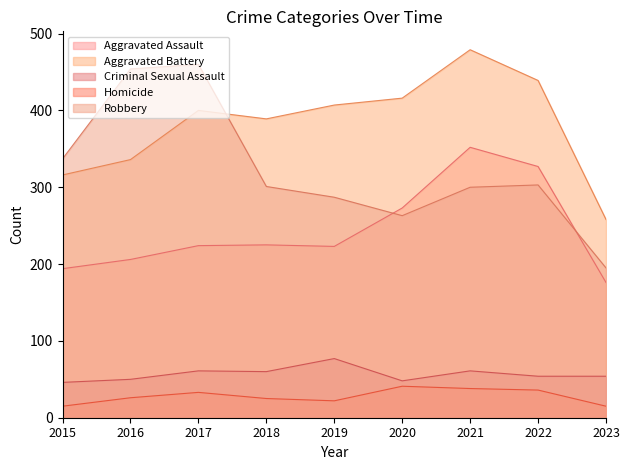

Which series has the widest spread of values?

Robbery